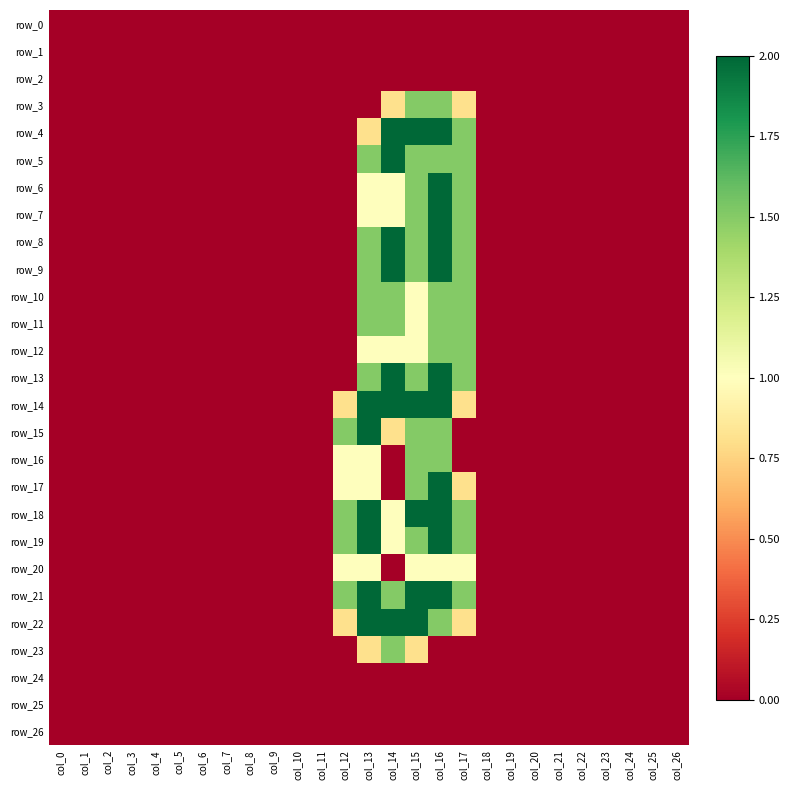

Rank the series at col_23 from highest to lowest value.

row_0, row_1, row_2, row_3, row_4, row_5, row_6, row_7, row_8, row_9, row_10, row_11, row_12, row_13, row_14, row_15, row_16, row_17, row_18, row_19, row_20, row_21, row_22, row_23, row_24, row_25, row_26